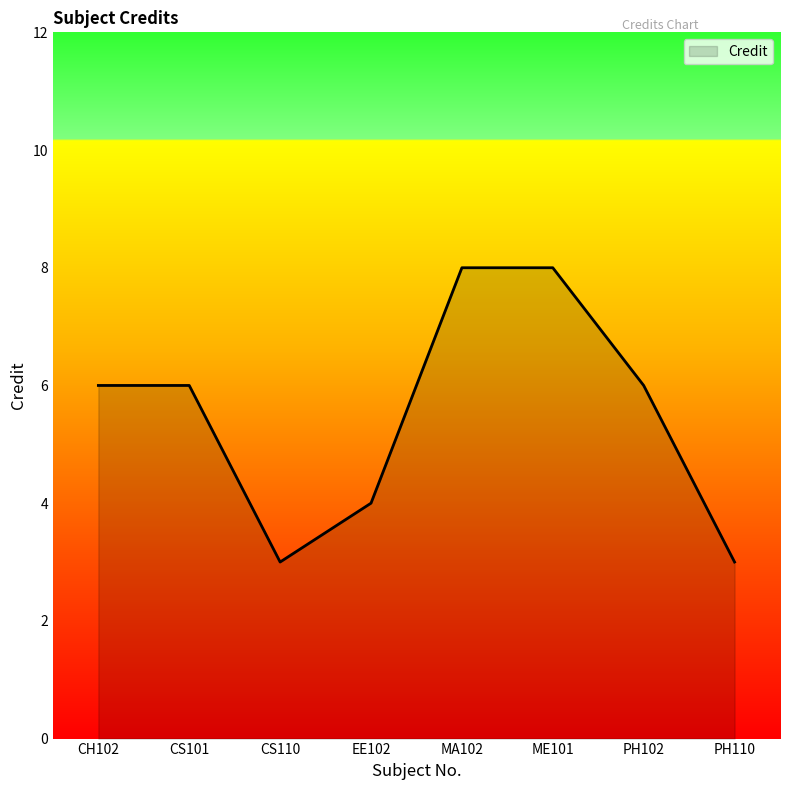

How many series are shown in this chart?

1